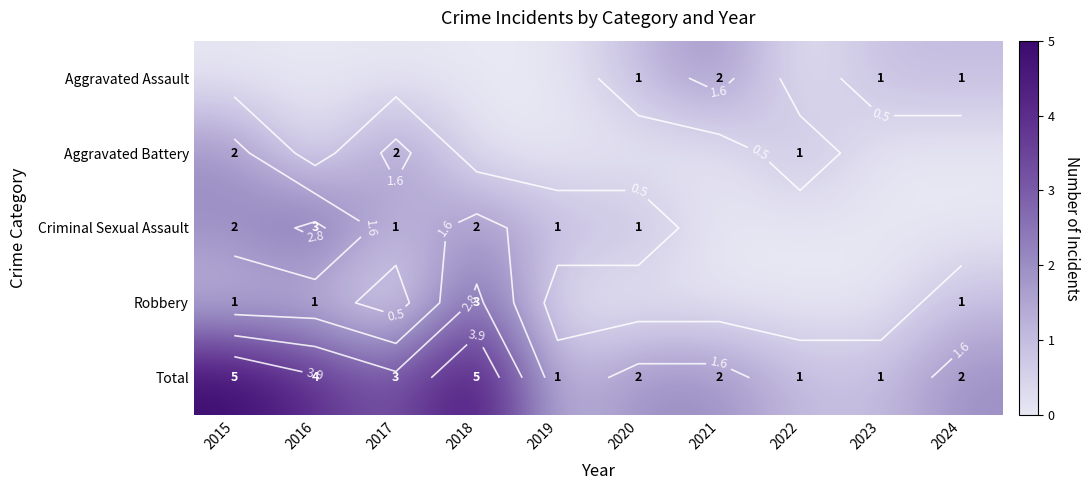

At which label is Robbery closest to 1?

2015